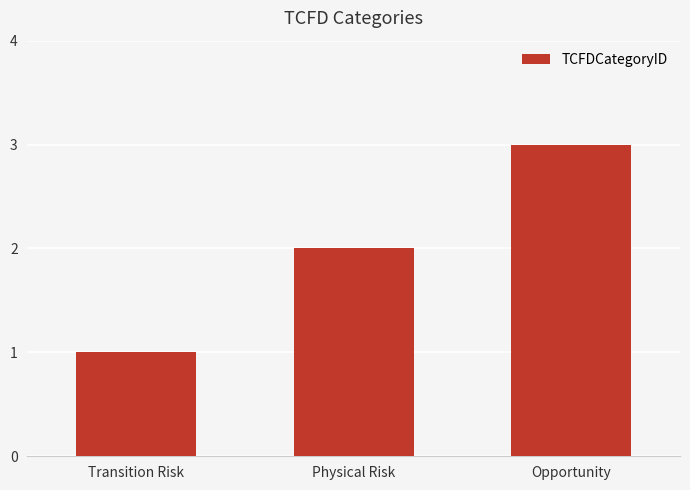

How many bars are there in total?

3